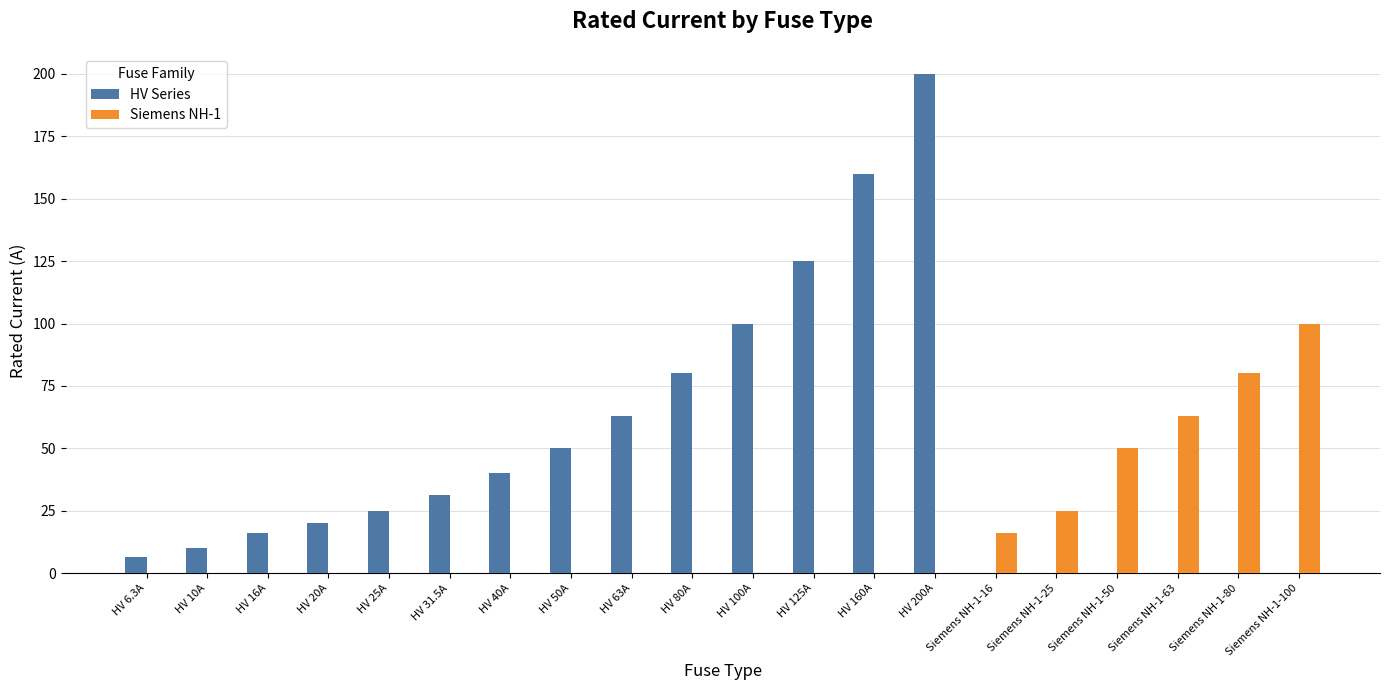

What is the total value across all series at HV 125A?

125.0